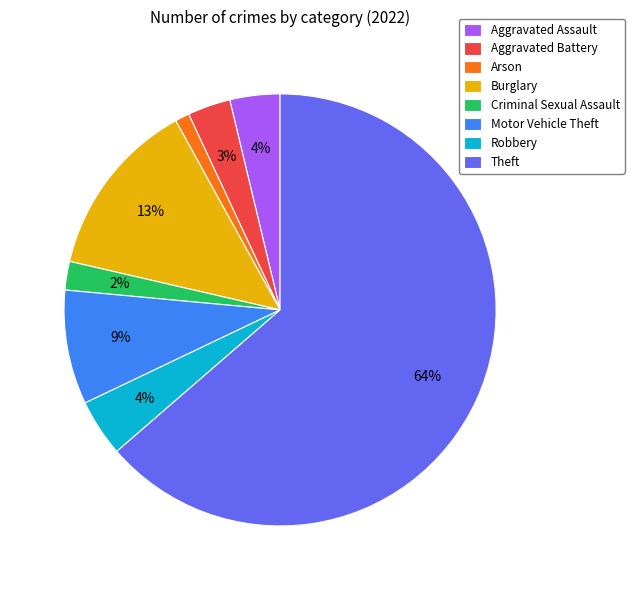

What is the majority slice?

Theft